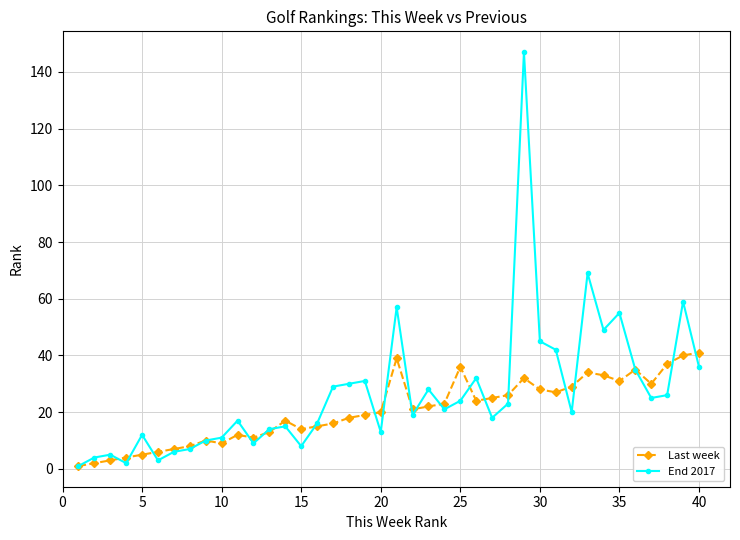

What is the maximum value shown in the chart?

147